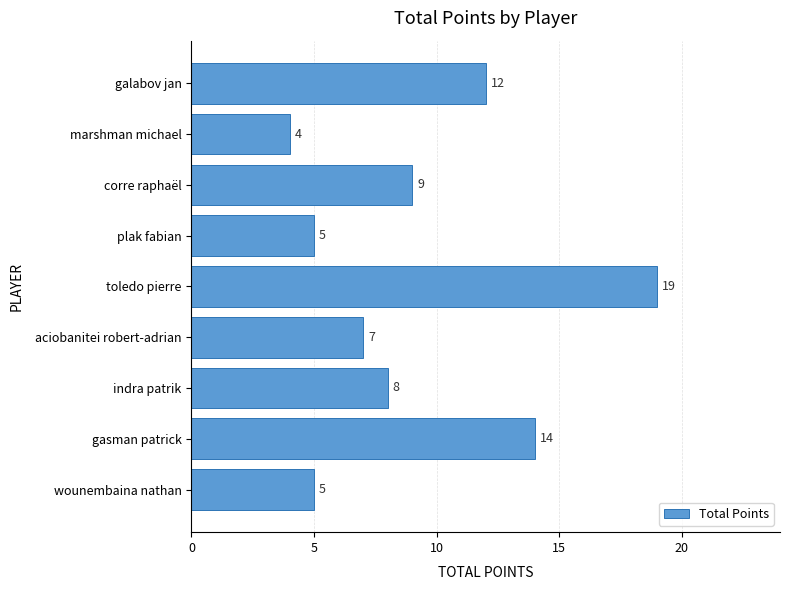

Reading bottom to top, list all the values displayed in this chart.

5	14	8	7	19	5	9	4	12